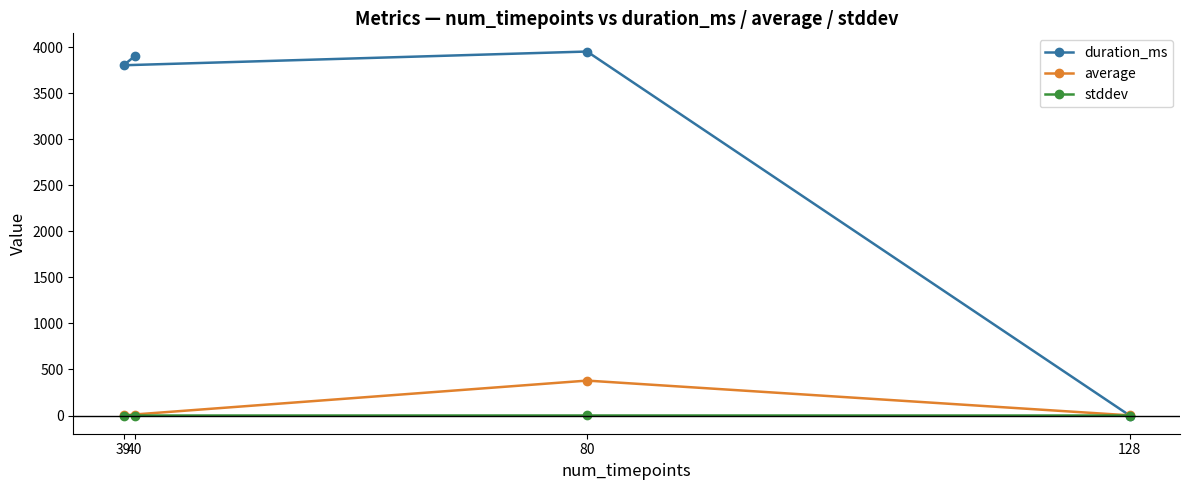

Where is the first local minimum for duration_ms?

39